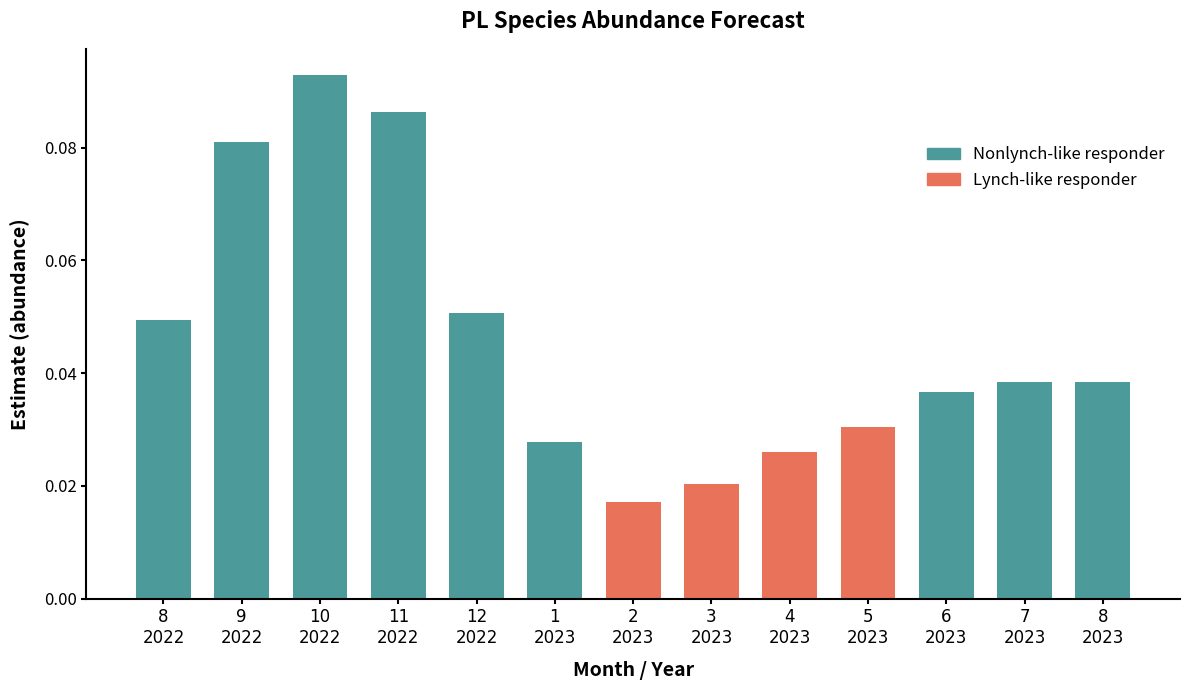

What is the label of the 11th bar from the left?

6
2023